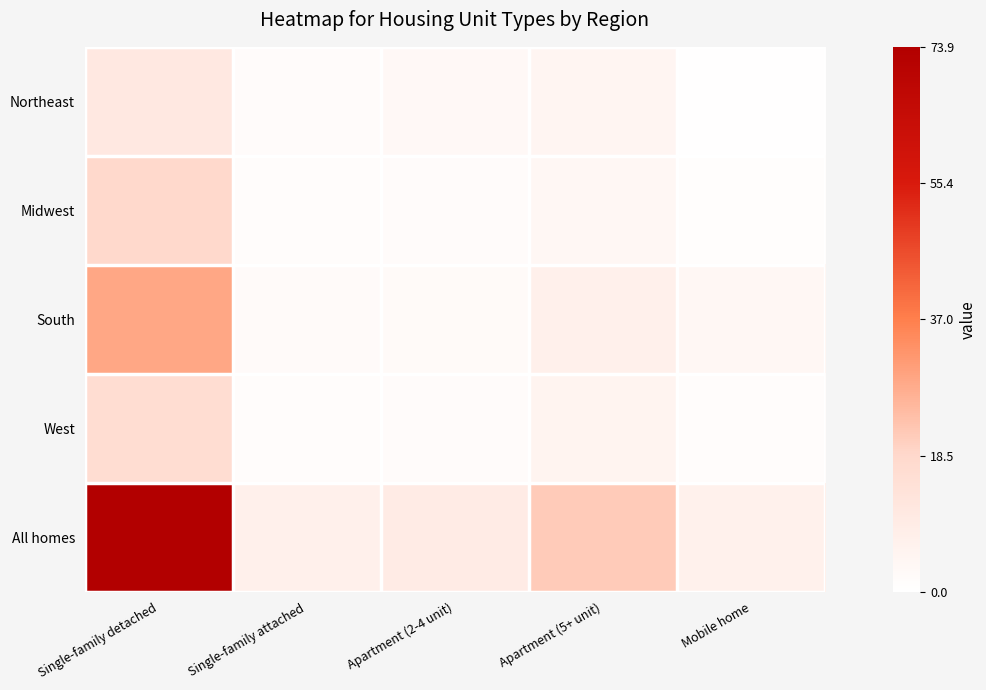

Which has a higher value, Single-family detached or Apartment (2-4 unit)?

Single-family detached